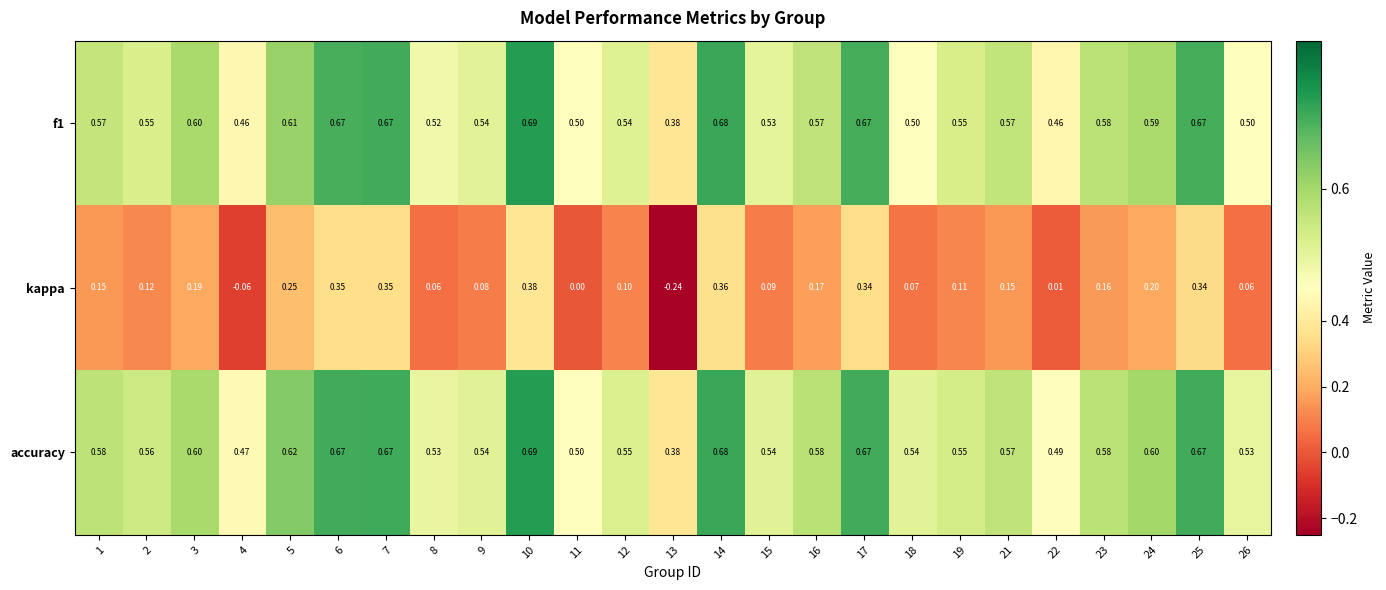

Which series has the largest total across all categories?

accuracy